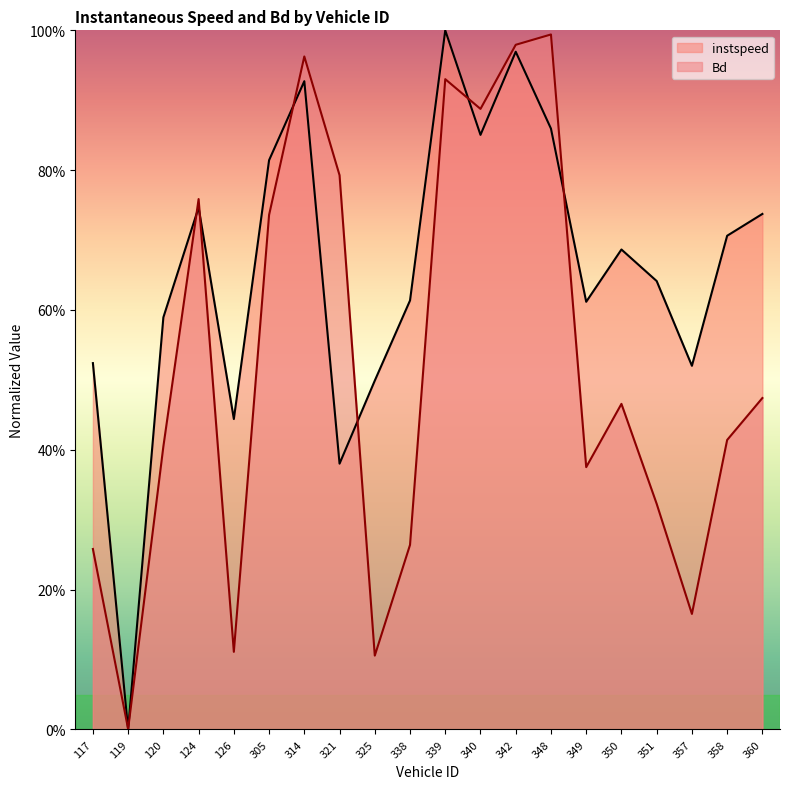

At which category does the chart reach its minimum across all series?

119